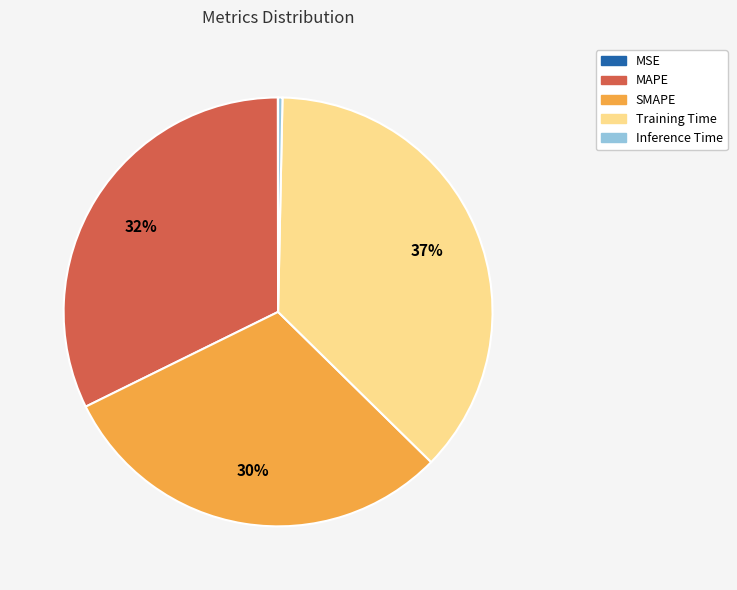

To the nearest percent, what percentage of the pie is Training Time?

37%